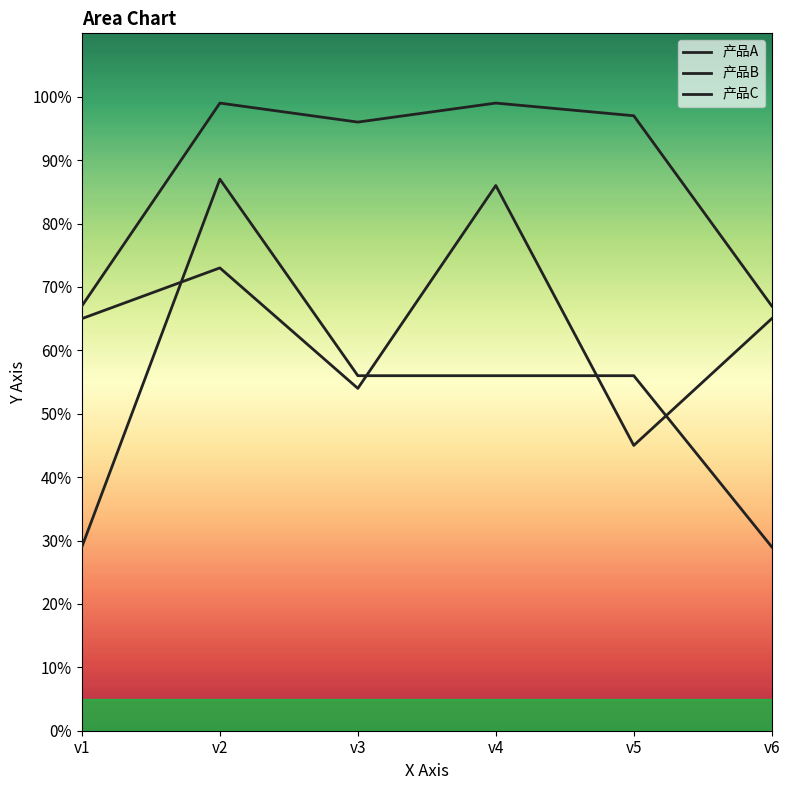

How many data points in 产品B are above 65?

2